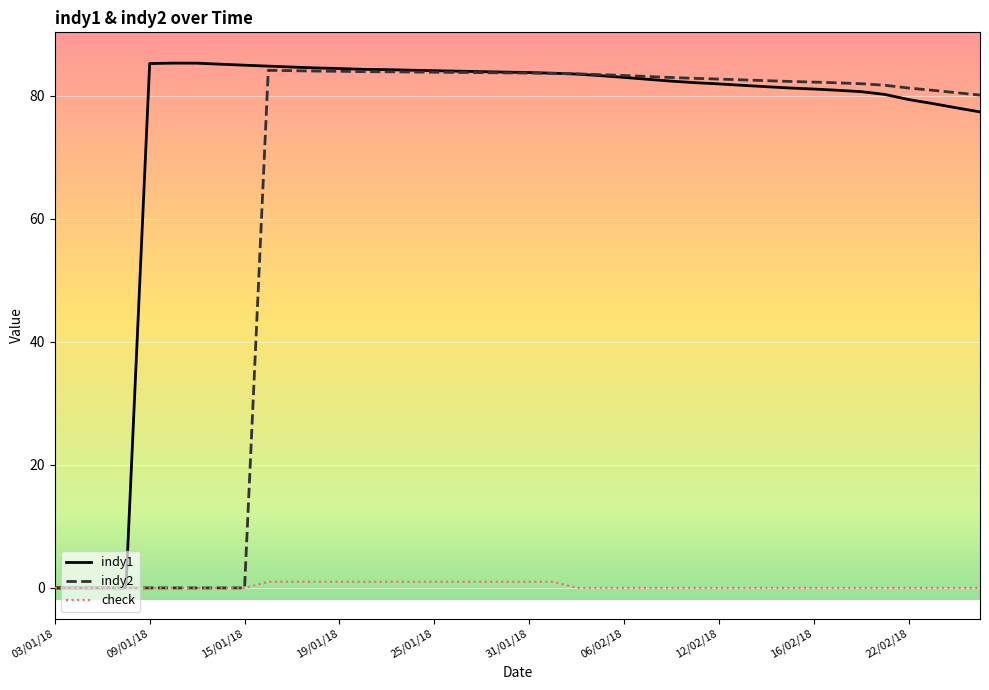

At how many categories does at least one series exceed 9?

36